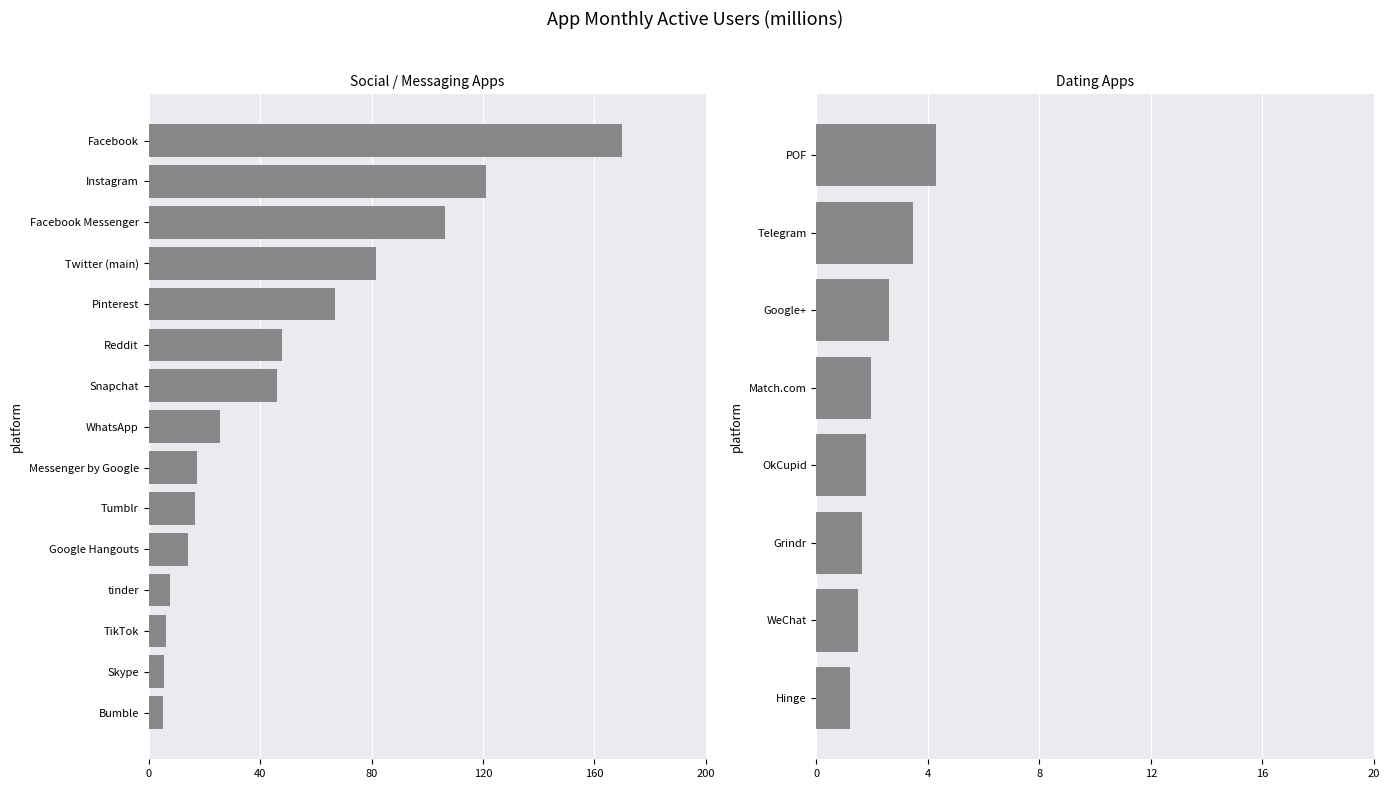

What is the greatest value displayed?

169.8